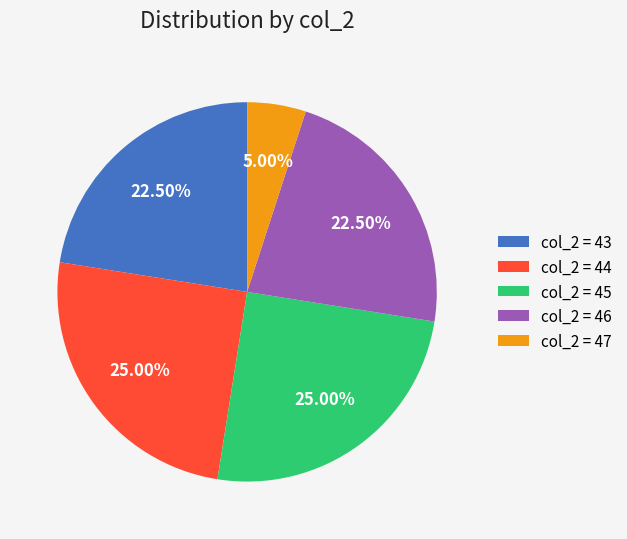

Which category has the smallest portion of the pie?

col_2 = 47